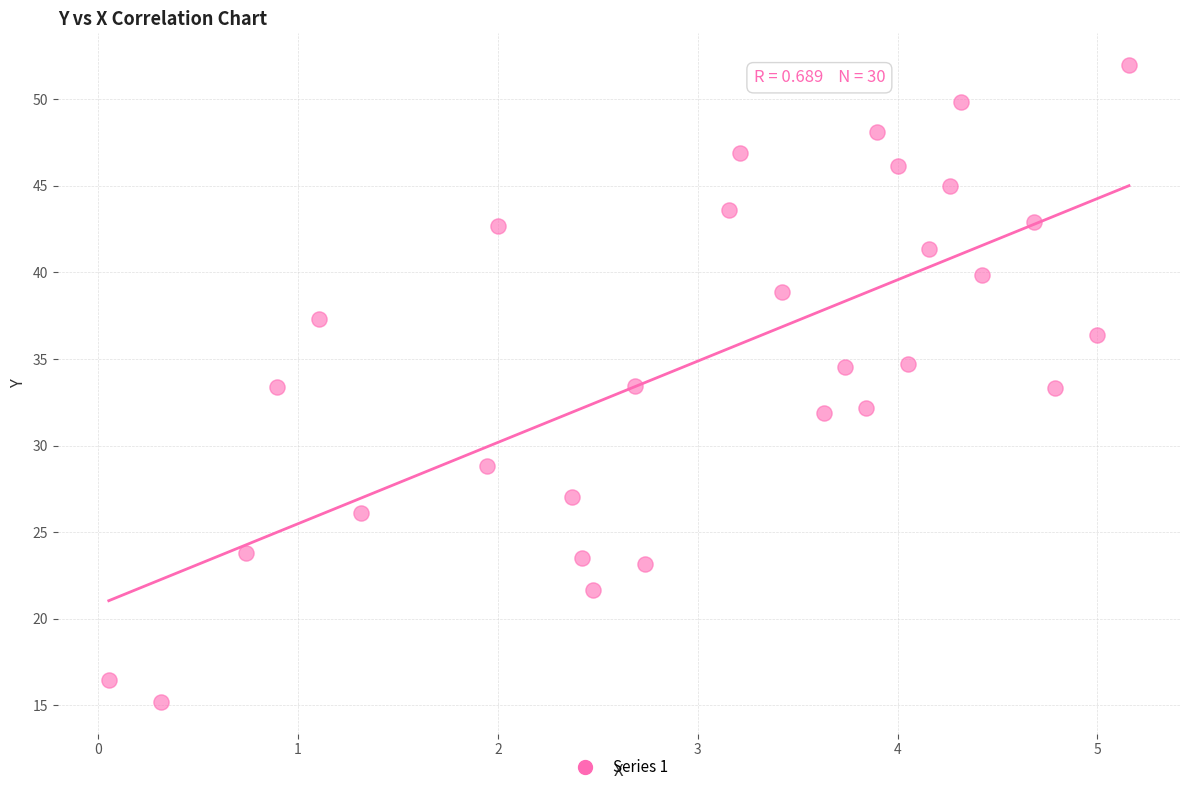

What is the range of X values (max minus min)?

5.1